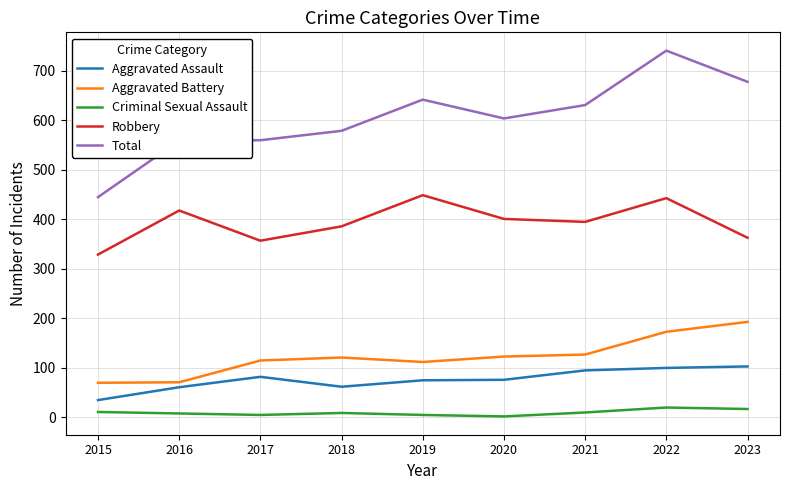

Which series has the widest spread of values?

Total